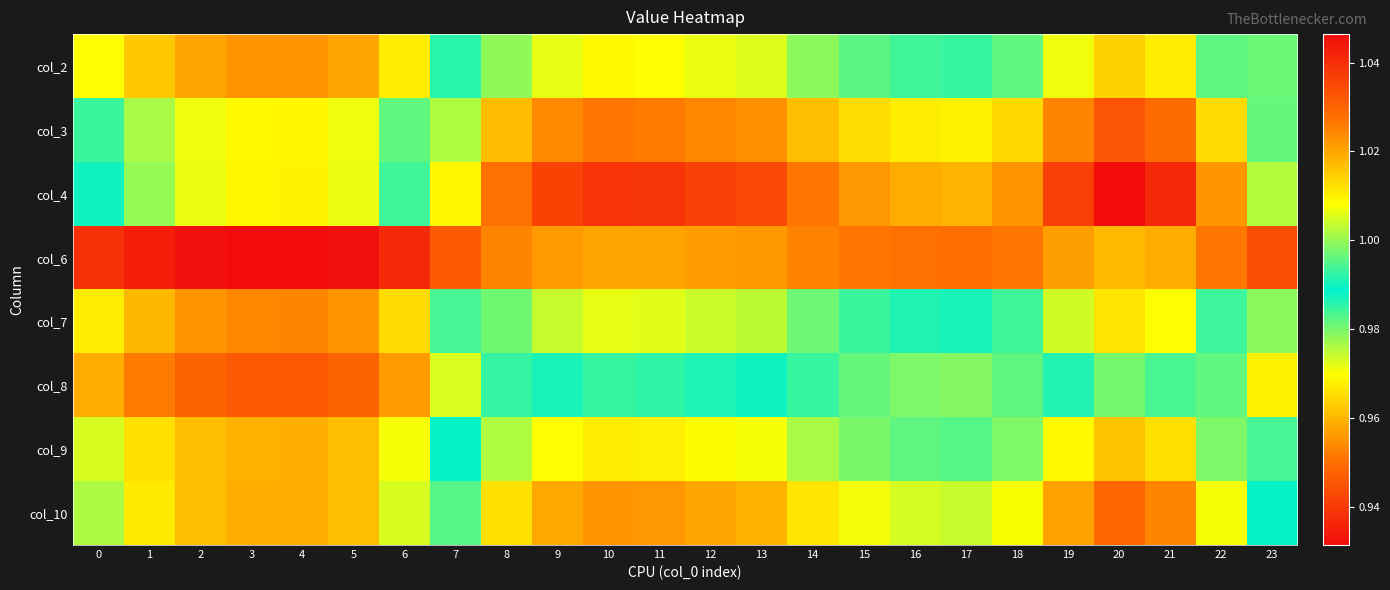

Reading right to left, list all the values displayed in this chart.

col_2: 23=1.0	22=1.0	21=1.0	20=1.0	19=1.0	18=1.0	17=1.0	16=1.0	15=1.0	14=1.0	13=1.0	12=1.0	11=1.0	10=1.0	9=1.0	8=1.0	7=1.0	6=1.0	5=1.0	4=1.0	3=1.0	2=1.0	1=1.0	0=1.0
col_3: 23=1.0	22=1.0	21=0.9	20=0.9	19=1.0	18=1.0	17=1.0	16=1.0	15=1.0	14=1.0	13=1.0	12=1.0	11=1.0	10=1.0	9=1.0	8=1.0	7=1.0	6=1.0	5=1.0	4=1.0	3=1.0	2=1.0	1=1.0	0=1.0
col_4: 23=1.0	22=1.0	21=0.9	20=0.9	19=0.9	18=1.0	17=1.0	16=1.0	15=1.0	14=1.0	13=0.9	12=0.9	11=0.9	10=0.9	9=0.9	8=1.0	7=1.0	6=1.0	5=1.0	4=1.0	3=1.0	2=1.0	1=1.0	0=1.0
col_6: 23=1.0	22=1.0	21=1.0	20=1.0	19=1.0	18=1.0	17=1.0	16=1.0	15=1.0	14=1.0	13=1.0	12=1.0	11=1.0	10=1.0	9=1.0	8=1.0	7=1.0	6=1.0	5=1.0	4=1.0	3=1.0	2=1.0	1=1.0	0=1.0
col_7: 23=1.0	22=1.0	21=1.0	20=1.0	19=1.0	18=1.0	17=1.0	16=1.0	15=1.0	14=1.0	13=1.0	12=1.0	11=1.0	10=1.0	9=1.0	8=1.0	7=1.0	6=1.0	5=1.0	4=1.0	3=1.0	2=1.0	1=1.0	0=1.0
col_8: 23=1.0	22=1.0	21=1.0	20=1.0	19=1.0	18=1.0	17=1.0	16=1.0	15=1.0	14=1.0	13=1.0	12=1.0	11=1.0	10=1.0	9=1.0	8=1.0	7=1.0	6=1.0	5=1.0	4=1.0	3=1.0	2=1.0	1=1.0	0=1.0
col_9: 23=1.0	22=1.0	21=1.0	20=1.0	19=1.0	18=1.0	17=1.0	16=1.0	15=1.0	14=1.0	13=1.0	12=1.0	11=1.0	10=1.0	9=1.0	8=1.0	7=1.0	6=1.0	5=1.0	4=1.0	3=1.0	2=1.0	1=1.0	0=1.0
col_10: 23=1.0	22=1.0	21=1.0	20=0.9	19=1.0	18=1.0	17=1.0	16=1.0	15=1.0	14=1.0	13=1.0	12=1.0	11=1.0	10=1.0	9=1.0	8=1.0	7=1.0	6=1.0	5=1.0	4=1.0	3=1.0	2=1.0	1=1.0	0=1.0